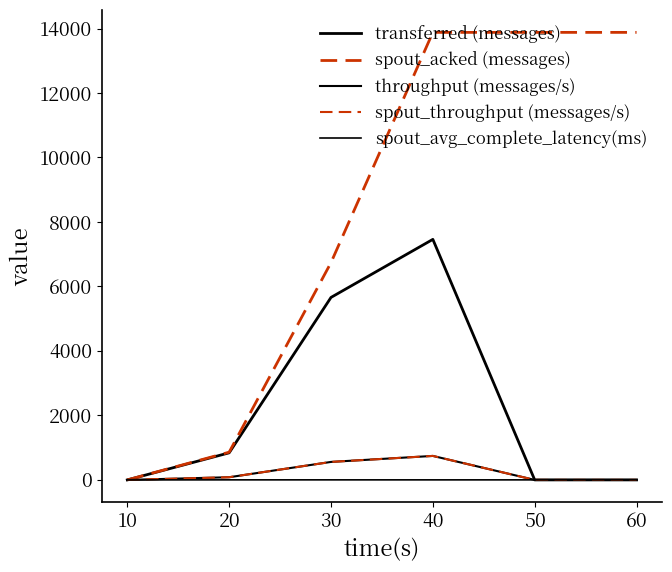

What is the maximum value shown in the chart?

13880.0